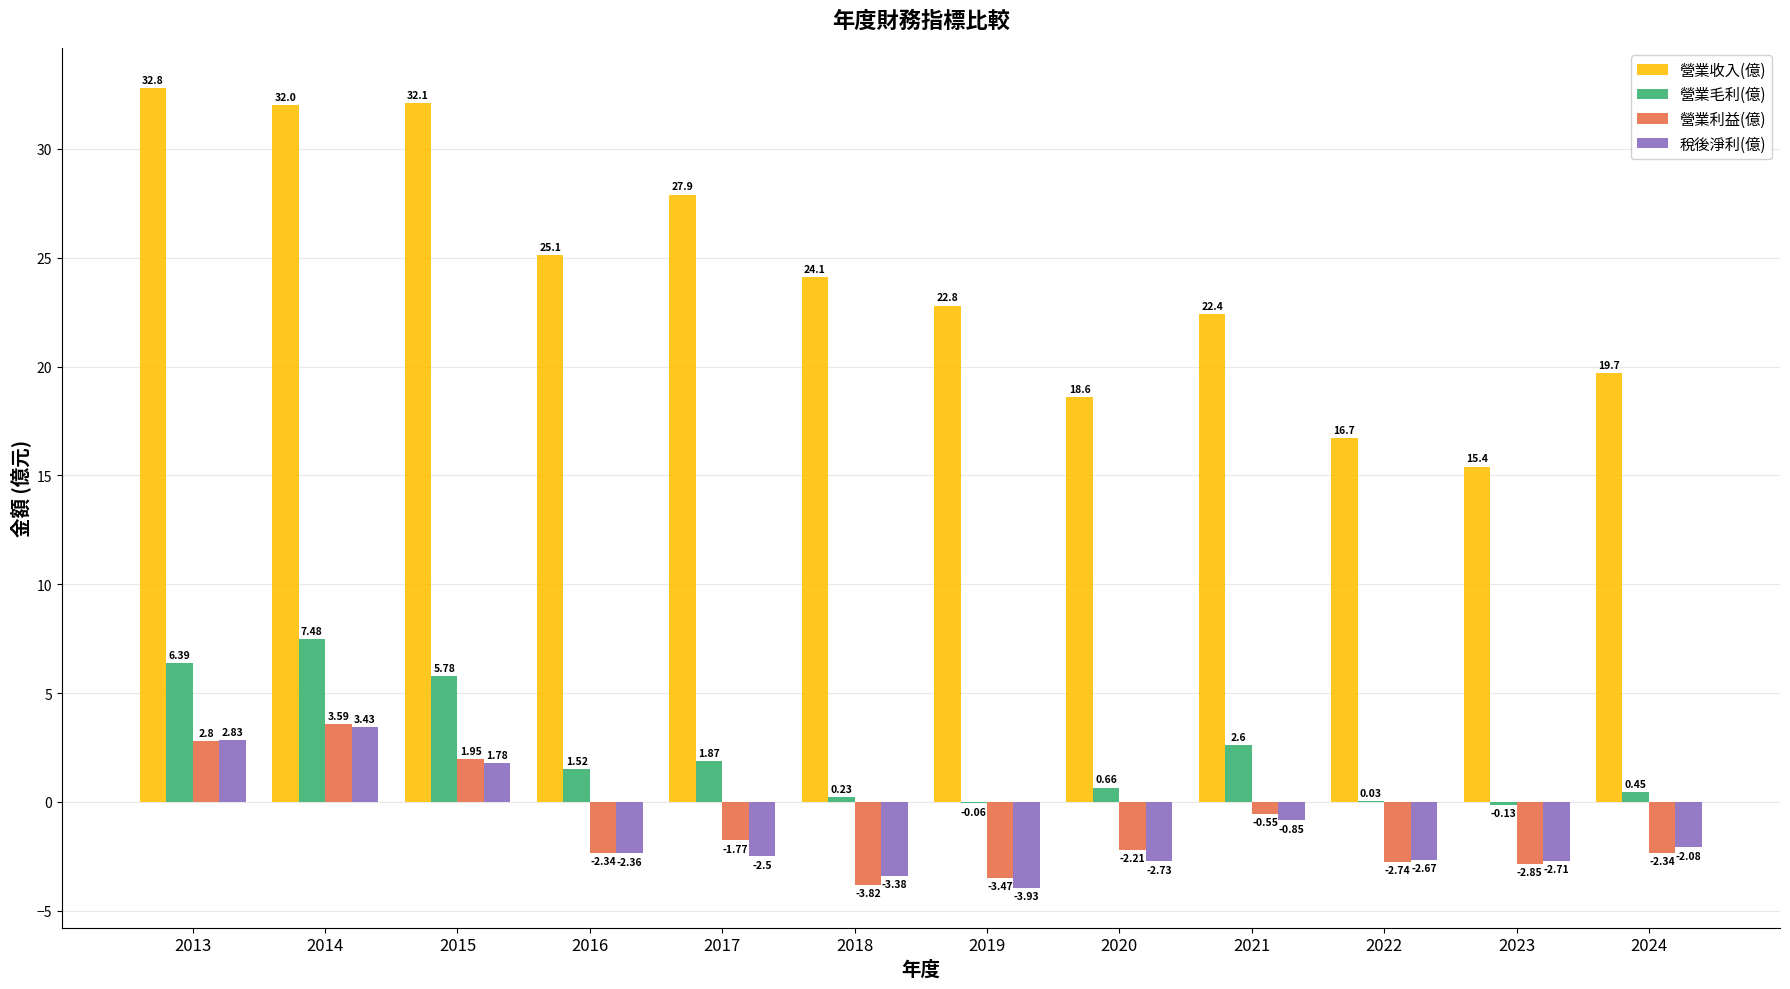

What is the sum of the 營業利益(億) values at 2019 and 2015?

-1.5